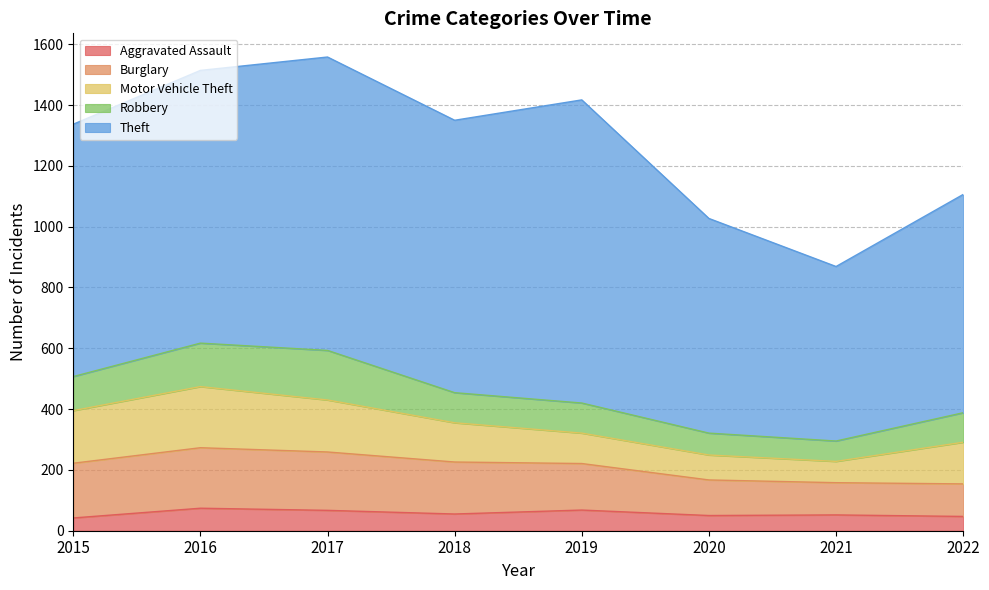

What is the total value across all series at 2018?

1350